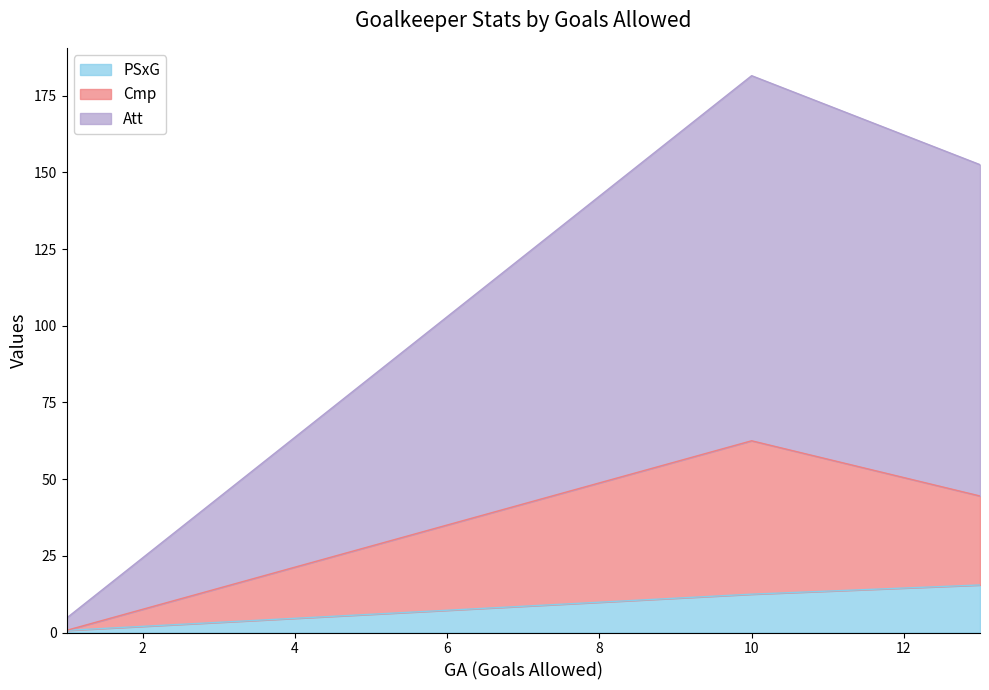

True or false: Att has a value of 64.4 at Gerónimo Rulli.

False